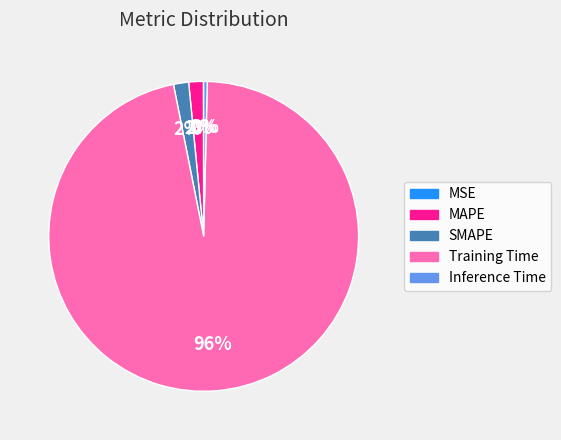

Between MAPE and Inference Time, which is larger?

MAPE